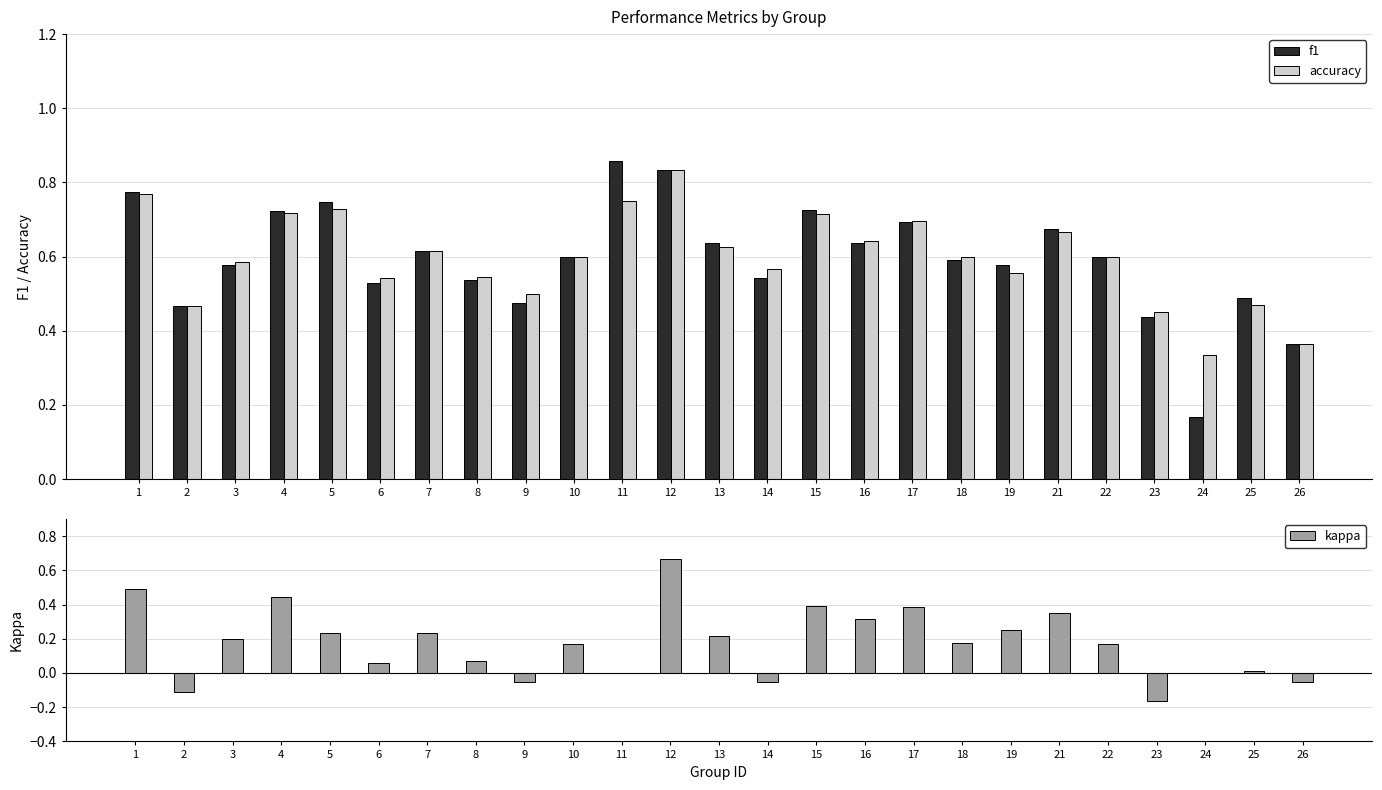

What is the sum of the accuracy values at 21 and 11?

1.4